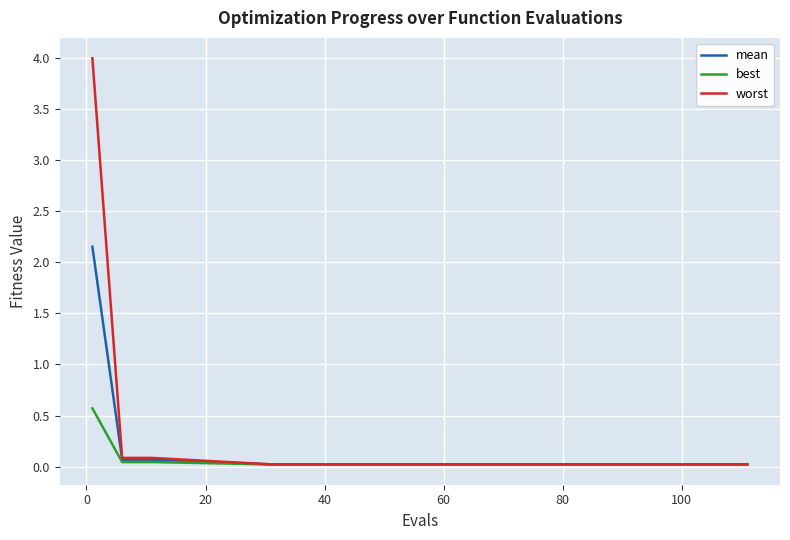

What is the maximum value shown in the chart?

4.0